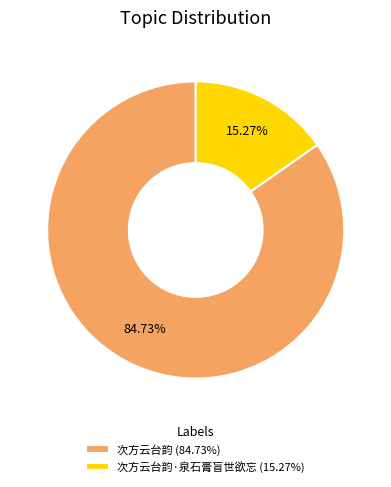

How many slices are in this pie chart?

2